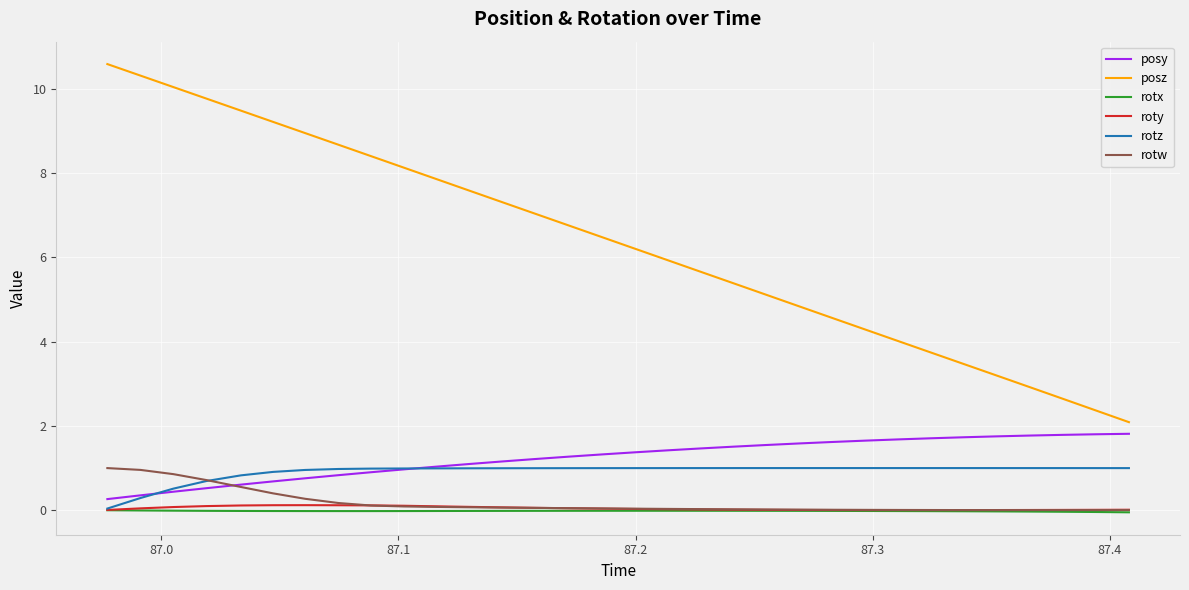

What is the maximum value for rotw?

1.0